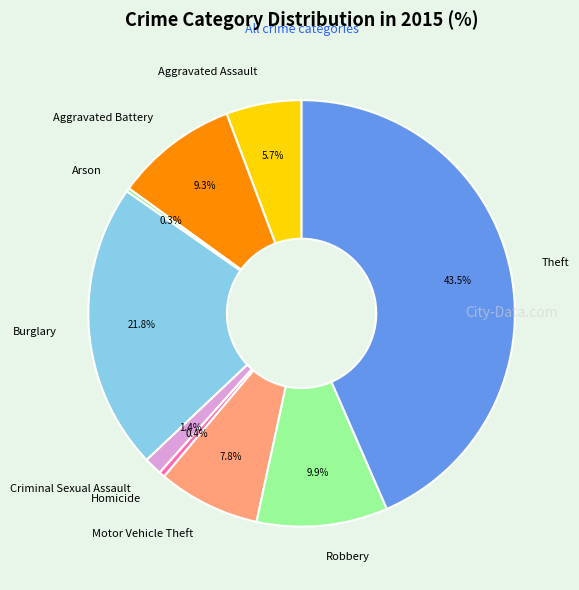

Which slice is the largest?

Theft